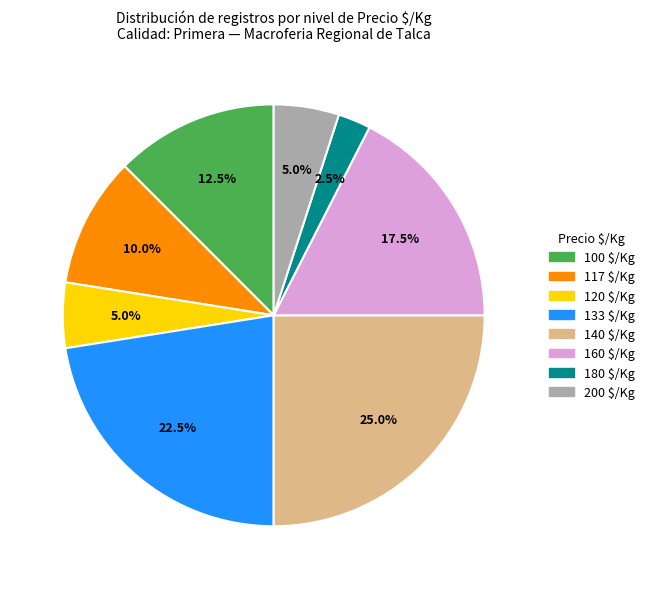

Is there any slice that represents more than half of the pie?

No